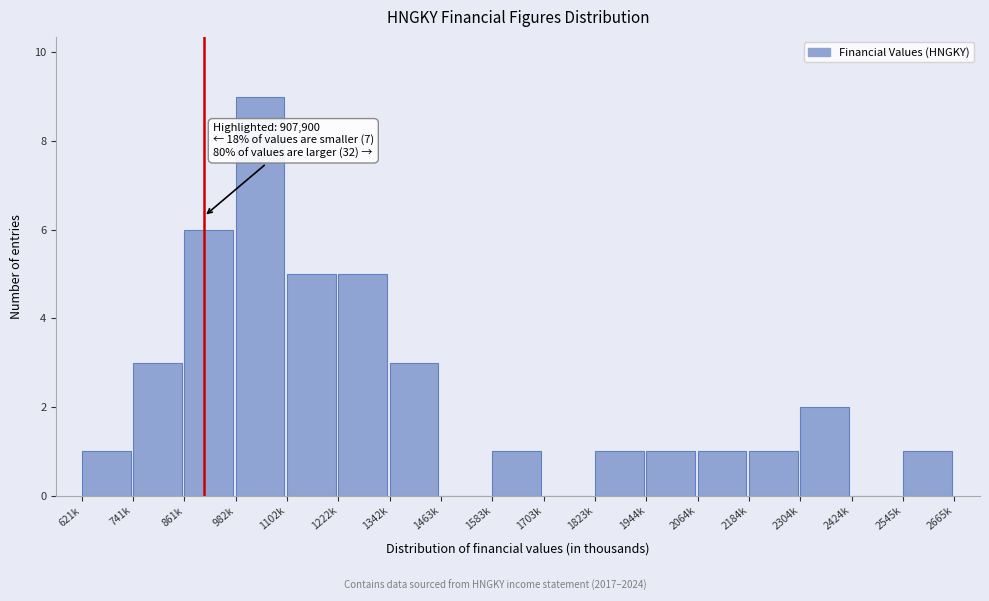

Reading left to right, list all the values displayed in this chart.

621k=1	741k=3	861k=6	982k=9	1102k=5	1222k=5	1342k=3	1463k=0	1583k=1	1703k=0	1823k=1	1944k=1	2064k=1	2184k=1	2304k=2	2424k=0	2545k=1